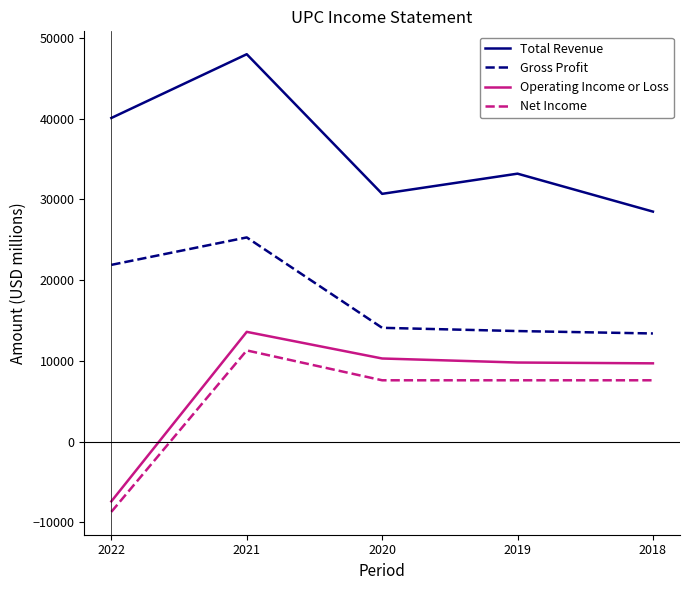

What is the maximum value for Net Income?

11300